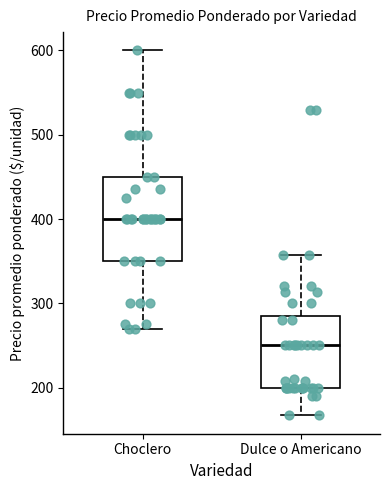

Comparing the boxes themselves (not the whiskers), which one is the tallest?

Choclero